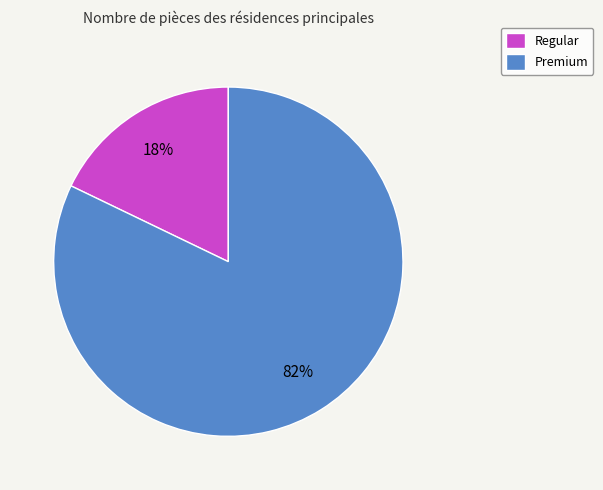

True or false: Premium accounts for 82% of the total.

True